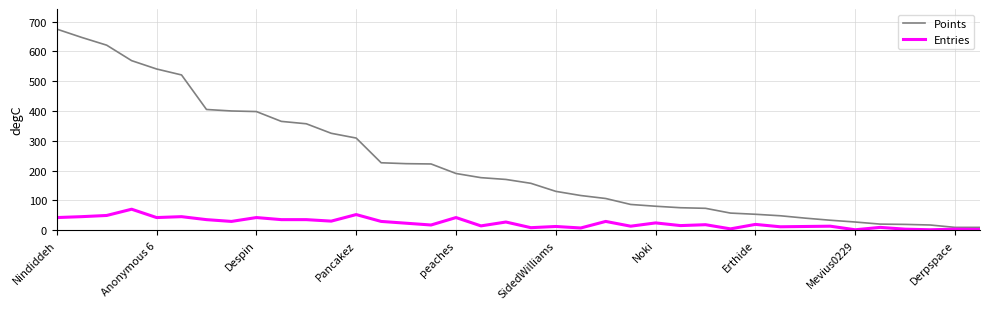

True or false: Points and Entries intersect in this chart.

False